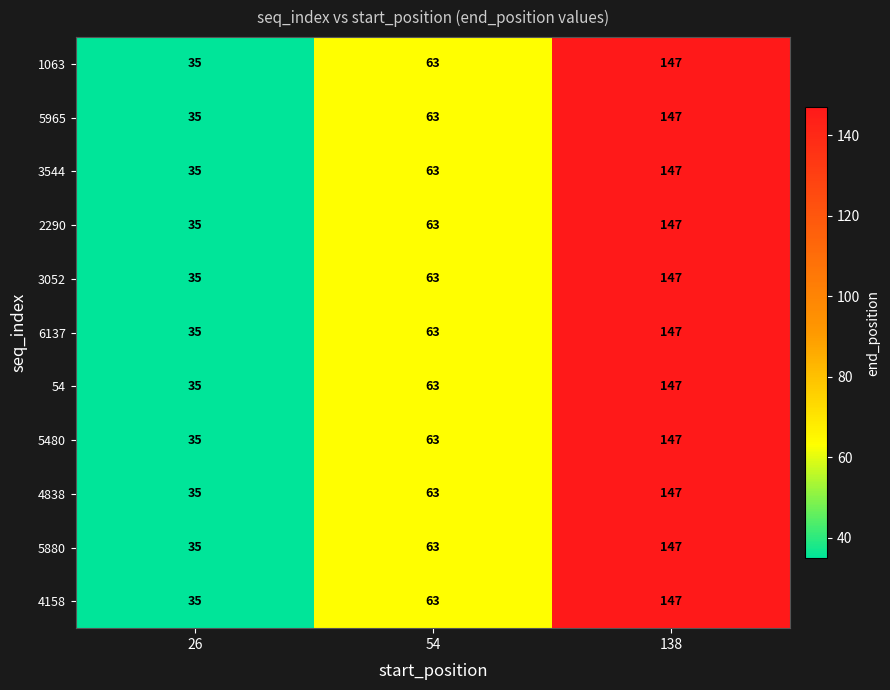

Is it true that 1063 equals 54 at 26?

False